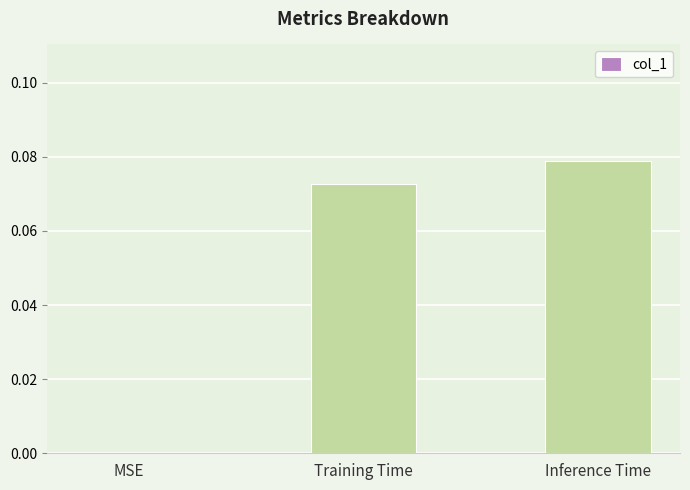

Are the bars horizontal?

No